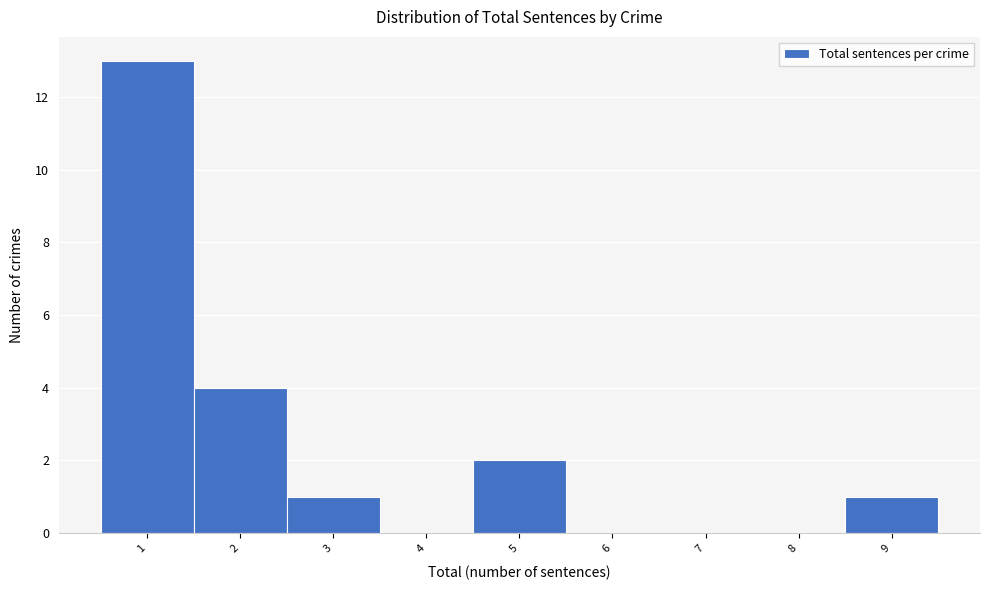

Which range on the x-axis has the tallest bar?

0.5 to 1.5